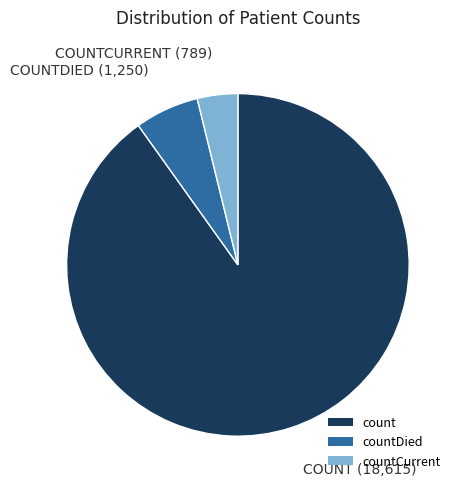

Does countCurrent account for over 50% of the chart?

No